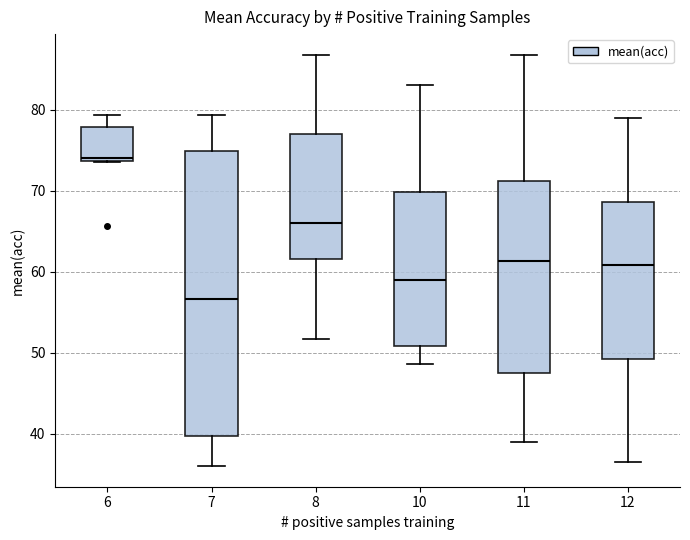

Reading left to right, transcribe this box plot: for each box, give where its median line is, the range the box spans, and where its two whiskers end, as read against the y-axis. The values are not printed on the chart, so give them approximately, as read against the axis.

6: median 74 (just above the box's lower edge), box 74 to 78, whiskers 74 to 79
7: median 57, box 40 to 75, whiskers 36 to 79
8: median 66, box 62 to 77, whiskers 52 to 87
10: median 59, box 51 to 70, whiskers 49 to 83
11: median 61, box 47 to 71, whiskers 39 to 87
12: median 61, box 49 to 69, whiskers 37 to 79